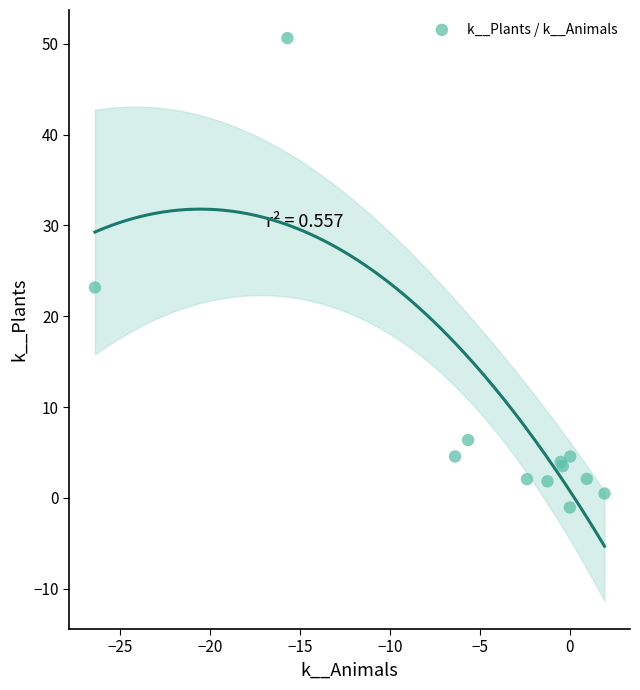

What Y value in the scatter plot is closest to 24?

23.2